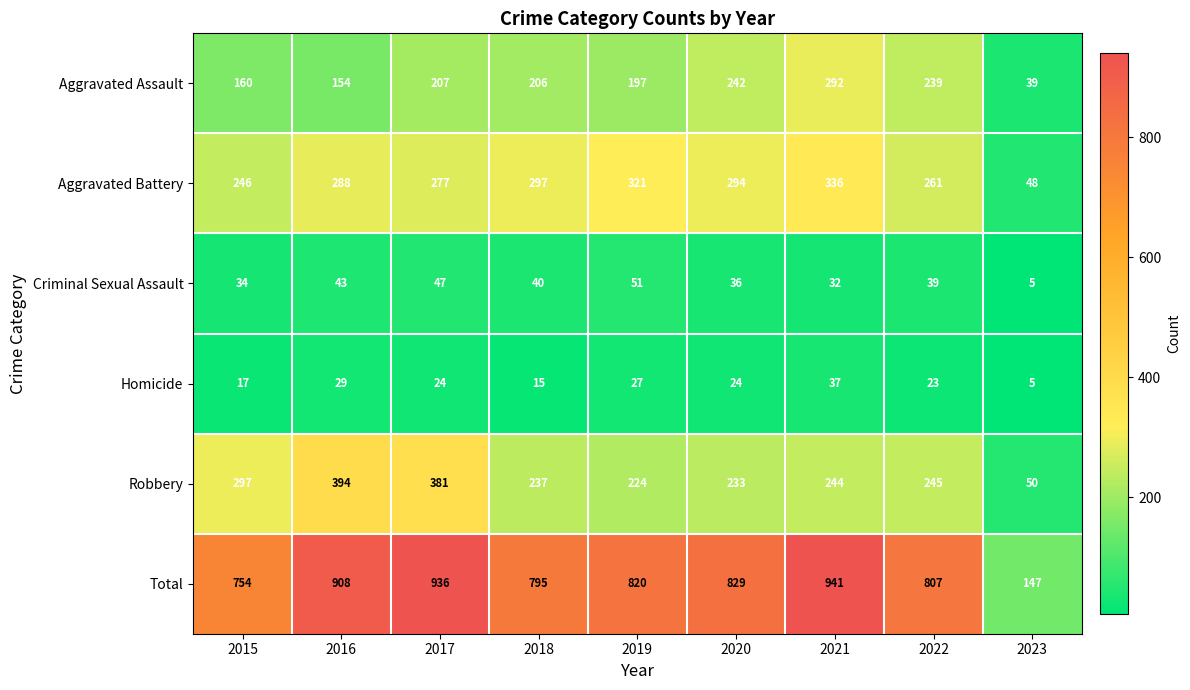

Where is Total nearest to the value 544?

2015